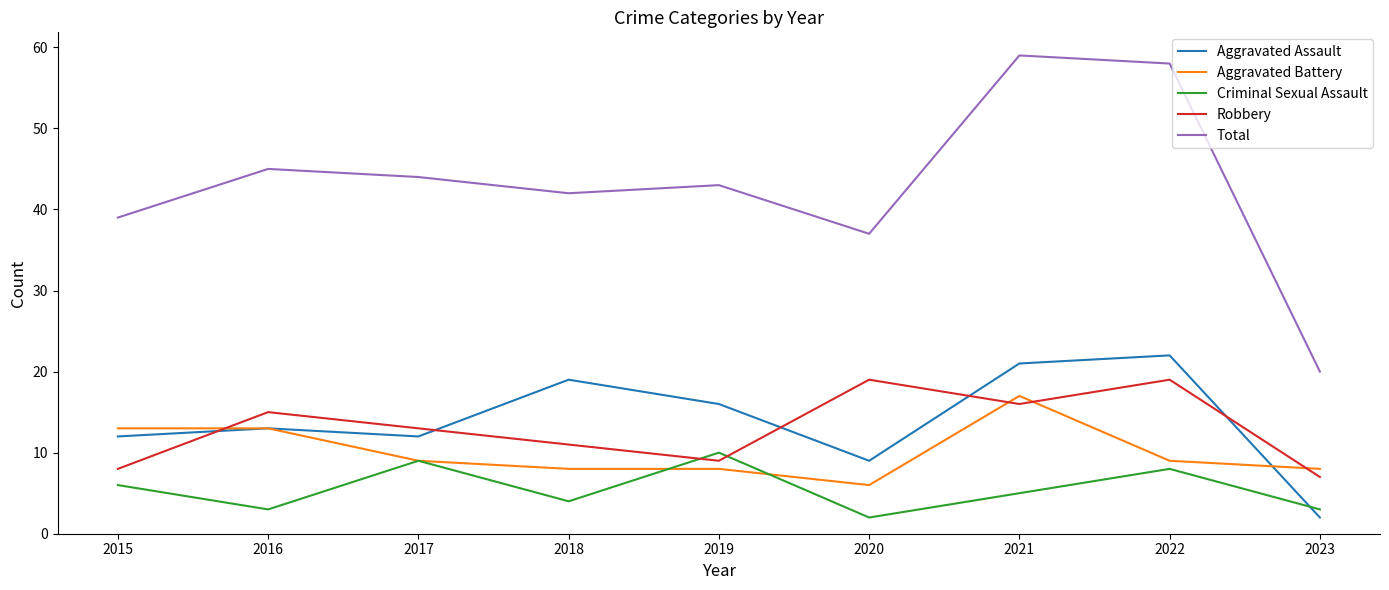

Is the value of Aggravated Battery at 2015 greater than the value of Total at 2019?

No